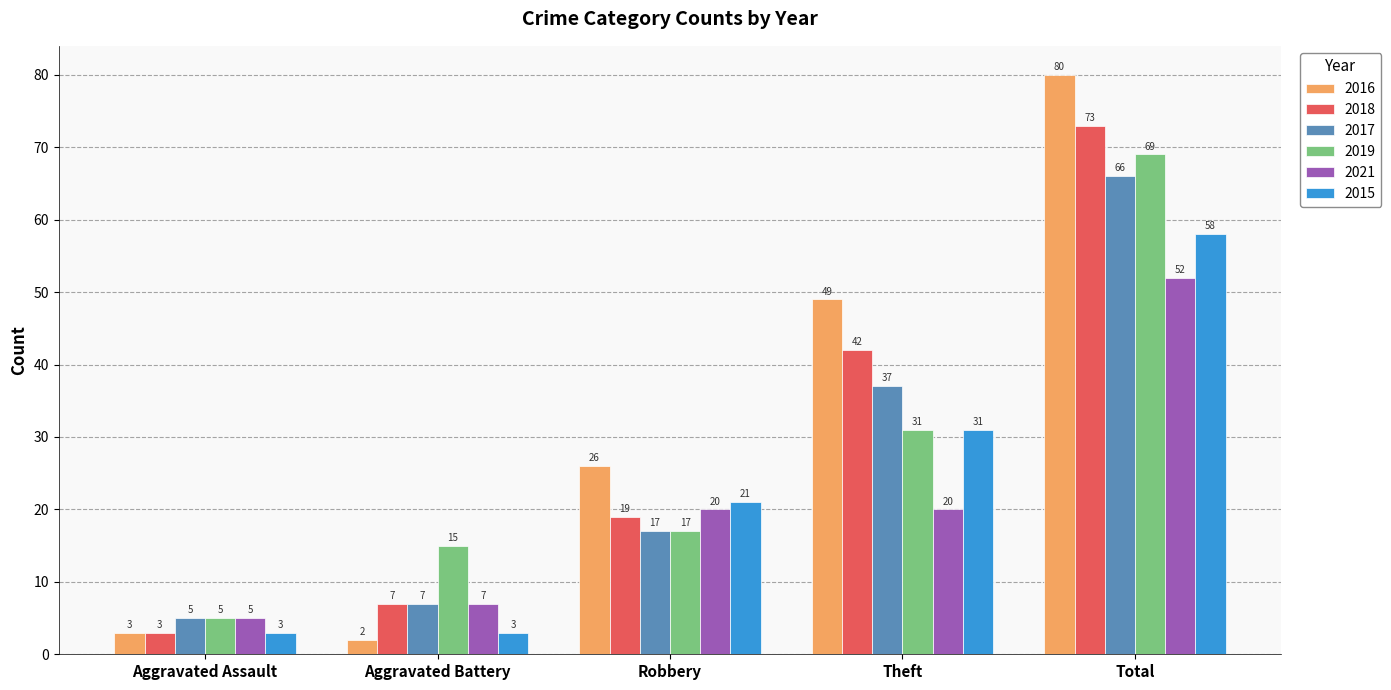

What are all the series names shown in the legend?

2016, 2018, 2017, 2019, 2021, 2015